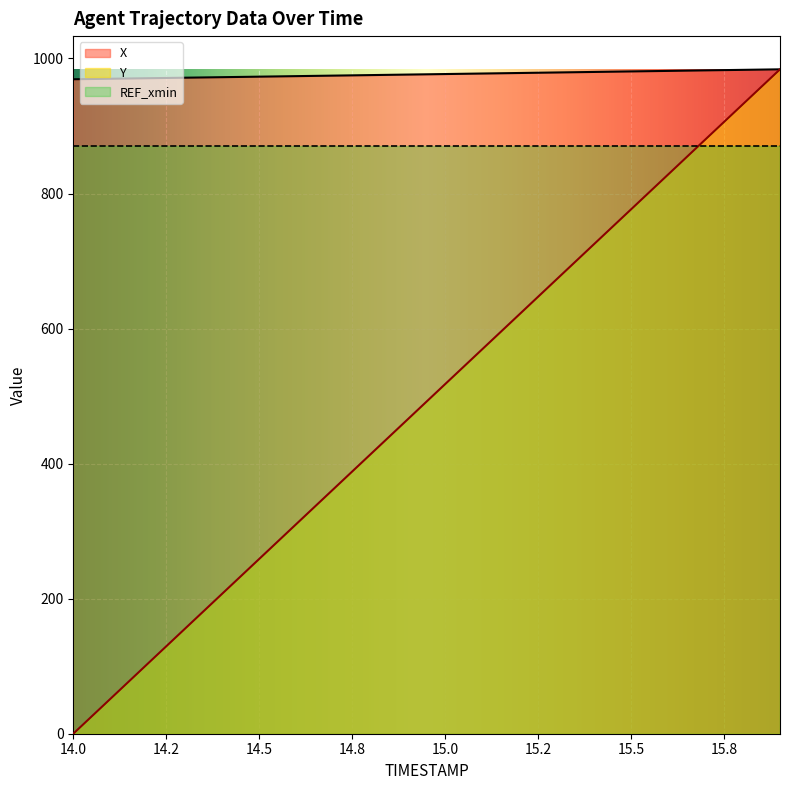

Reading left to right, what are all the values shown in this chart?

X: 969.2	970.0	970.7	971.5	972.3	973.1	973.8	974.6	975.4	976.2	976.9	977.7	978.5	979.3	980.0	980.8	981.6	982.4	983.1	983.9
Y: 0.0	51.8	103.6	155.4	207.1	258.9	310.7	362.5	414.3	466.1	517.9	569.6	621.4	673.2	725.0	776.8	828.6	880.4	932.2	983.9